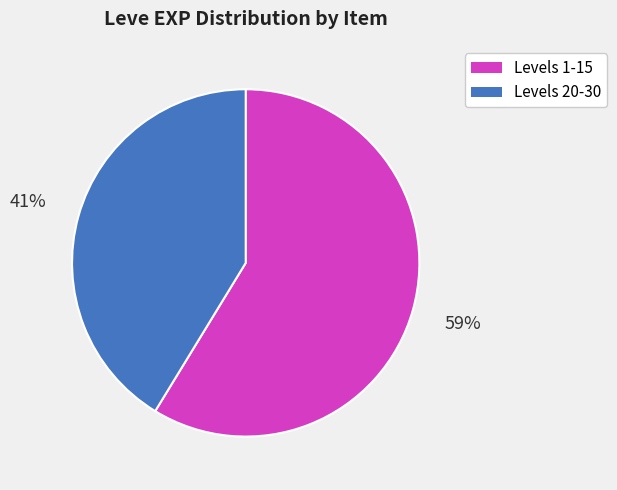

What percentage is the Levels 1-15 slice, to the nearest percent?

59%